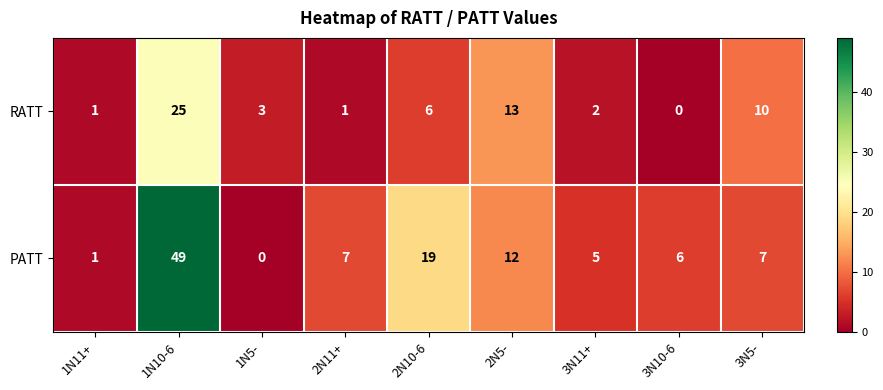

How many values in PATT are above zero?

8